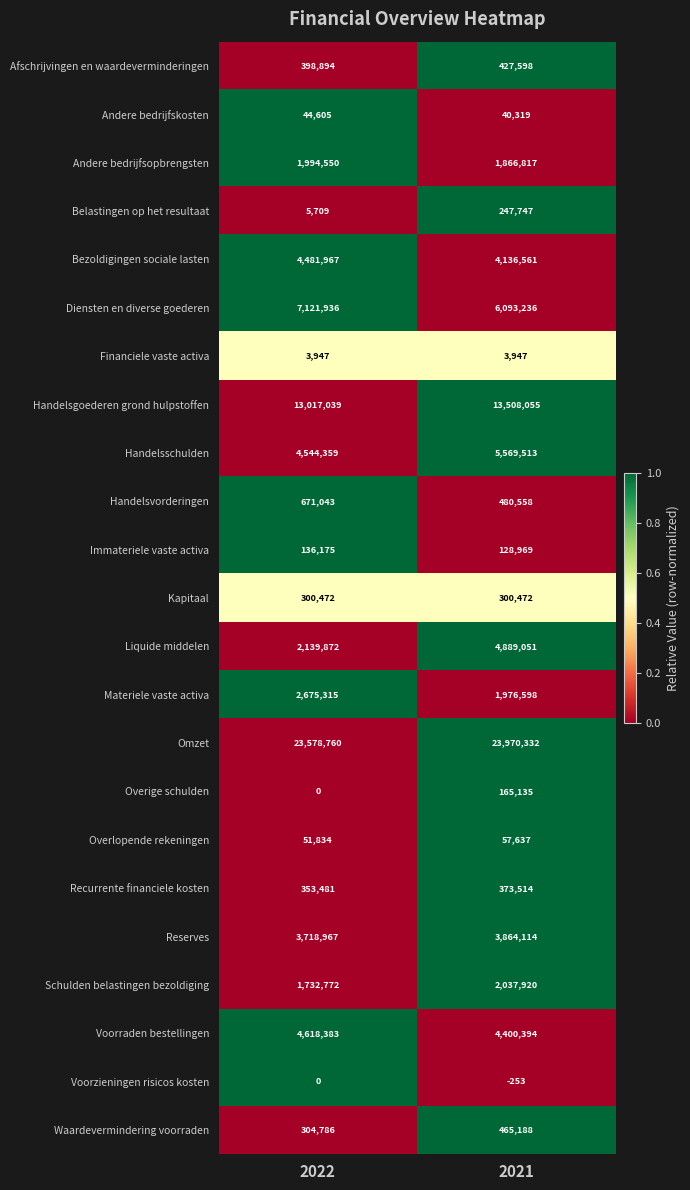

Is the value of Andere bedrijfskosten at 2021 greater than the value of Afschrijvingen en waardeverminderingen at 2021?

No